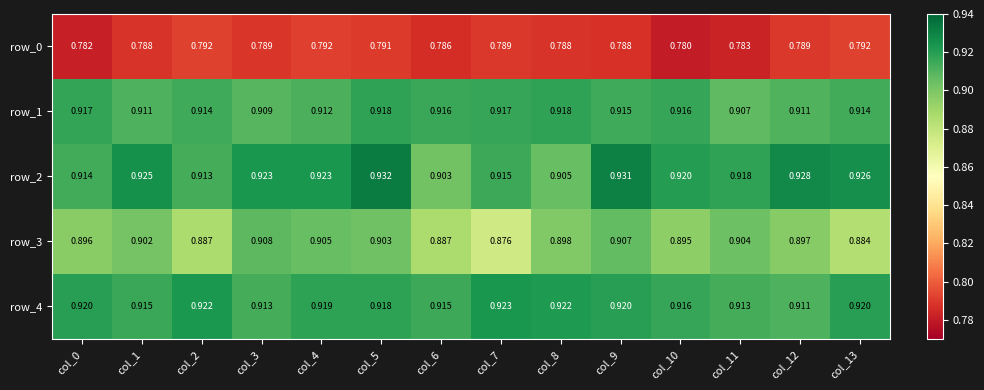

The value of row_2 at col_10 is 0.4. True or false?

False